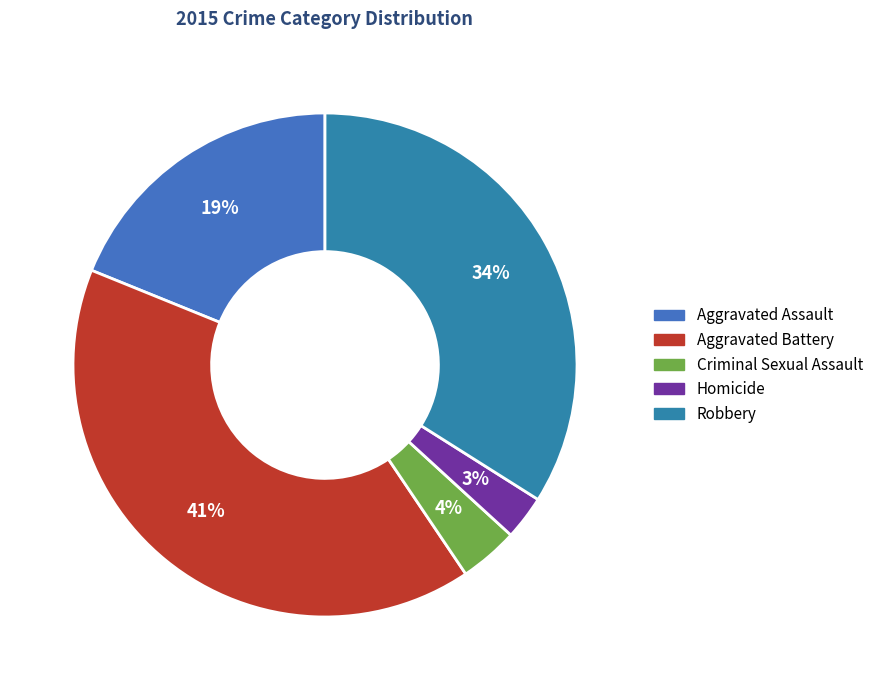

To the nearest percent, what percentage of the pie is Aggravated Assault?

19%